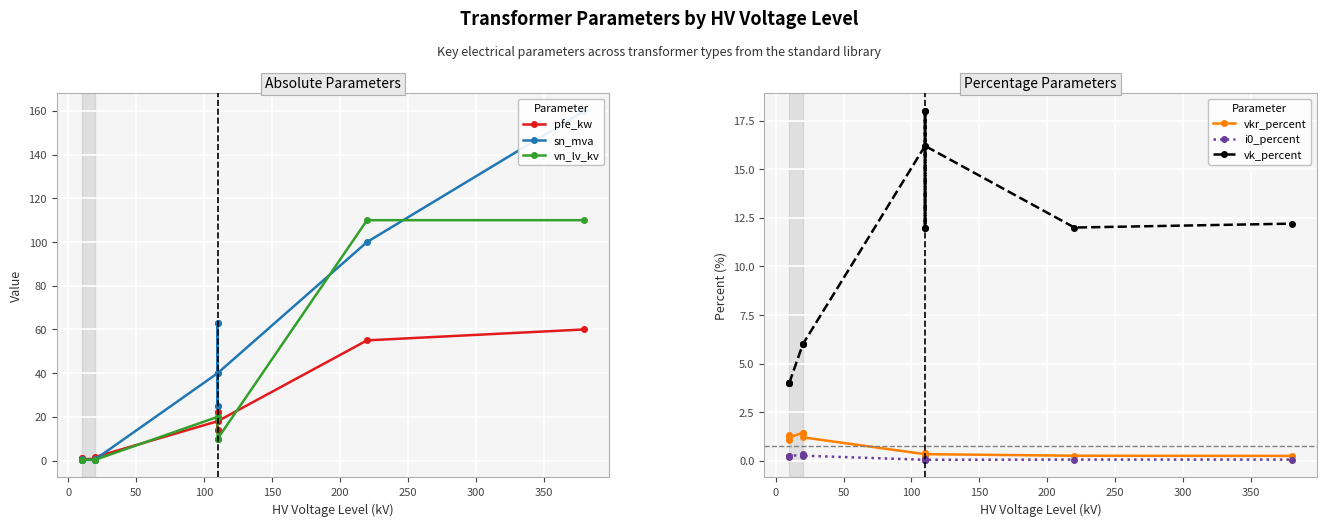

Rank the series by their maximum value, from highest to lowest.

sn_mva, vn_lv_kv, pfe_kw, vk_percent, vkr_percent, i0_percent